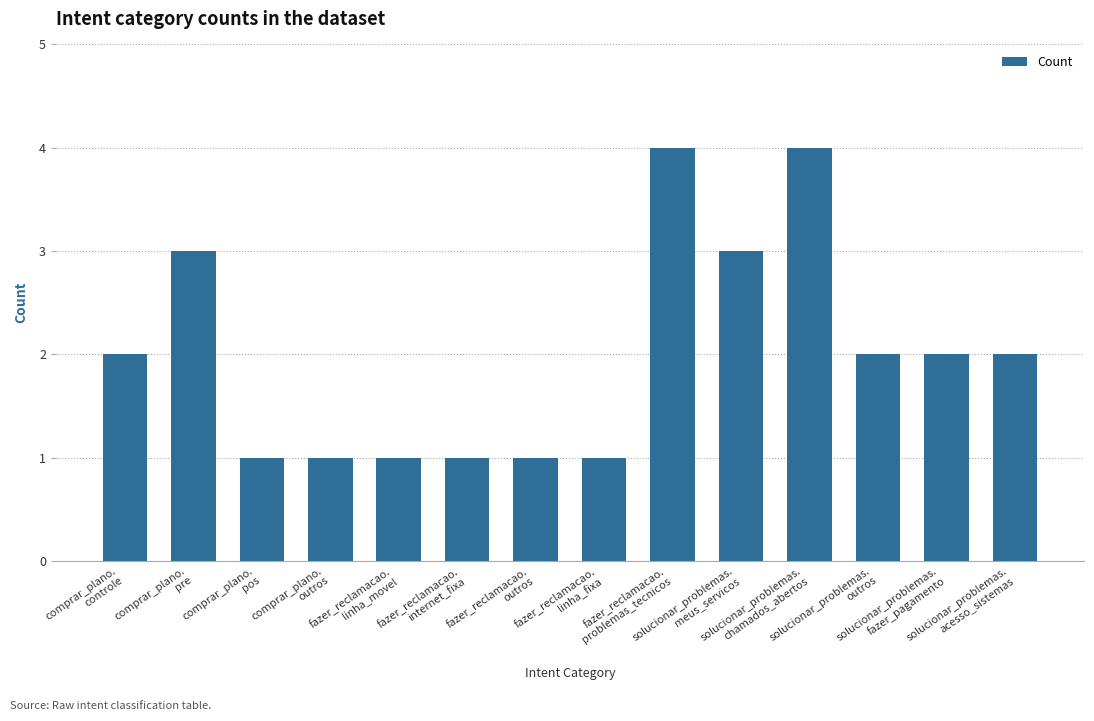

What is the greatest value displayed?

4